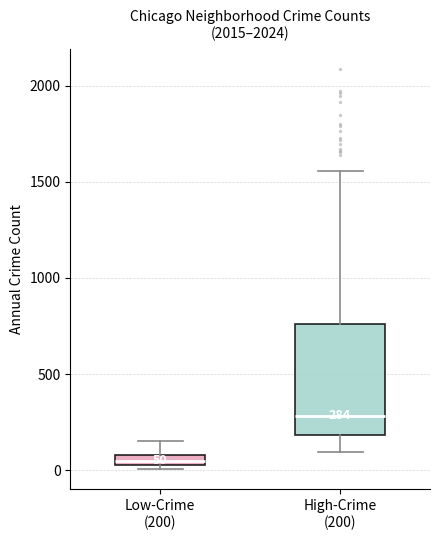

Which box is the tallest, from its lower edge to its upper edge?

High-Crime (200)